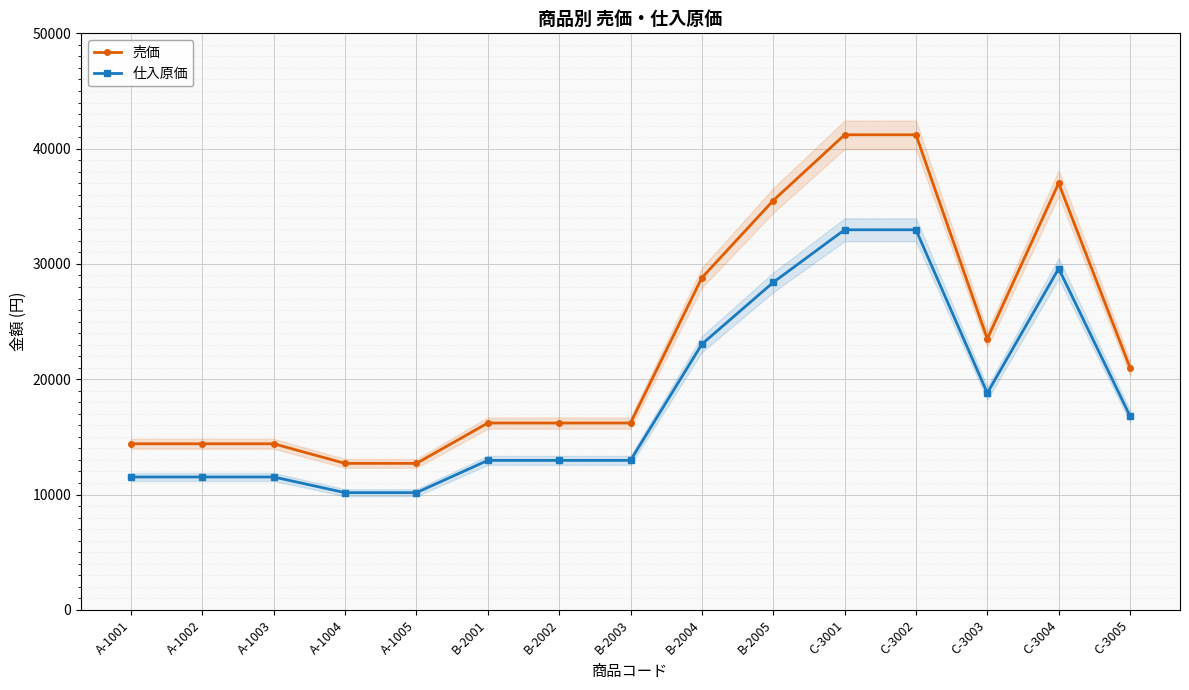

How many interior local peaks does the 売価 series have?

1